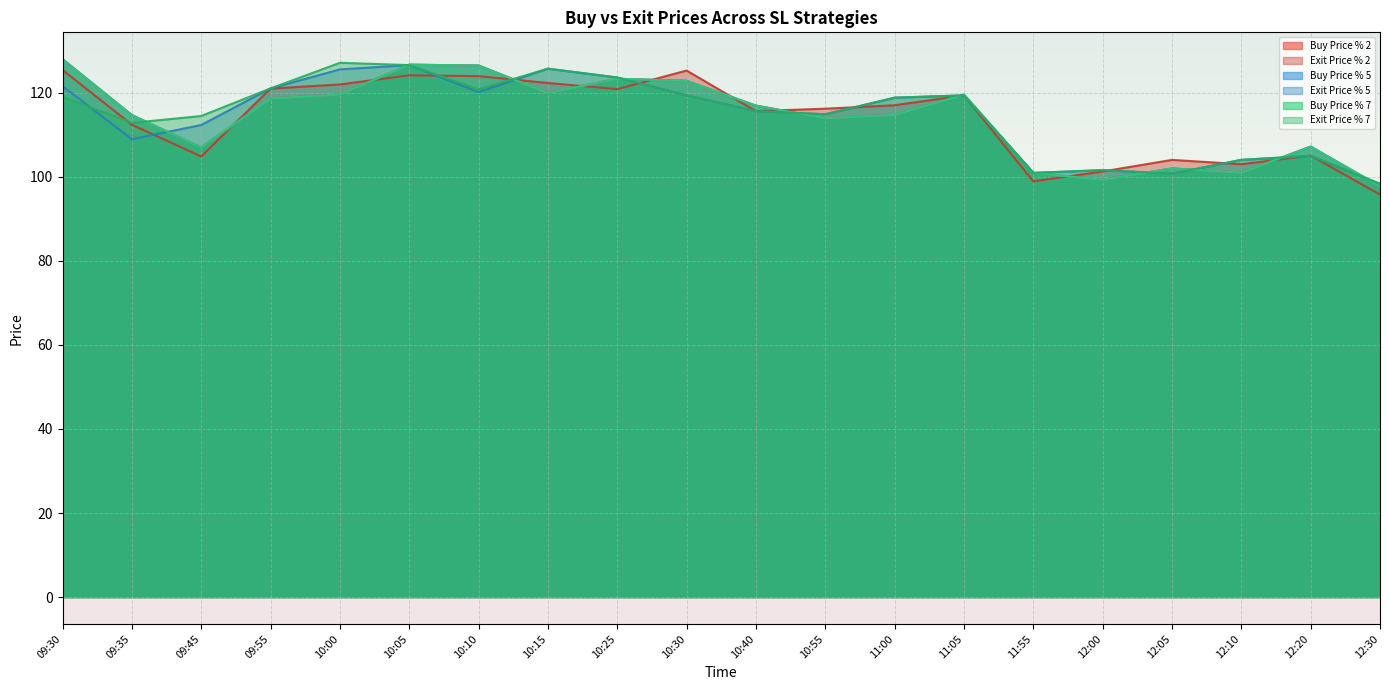

At which category does Buy Price % 2 reach its first local valley?

09:45